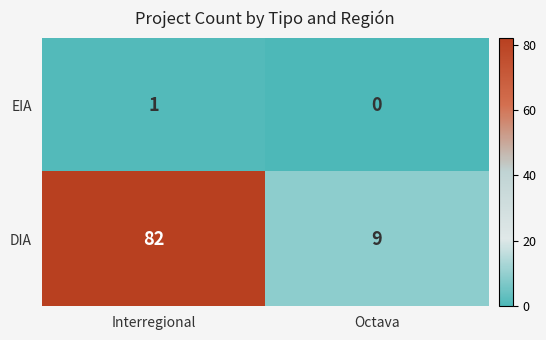

Between Interregional and Octava, which series saw the biggest shift?

DIA